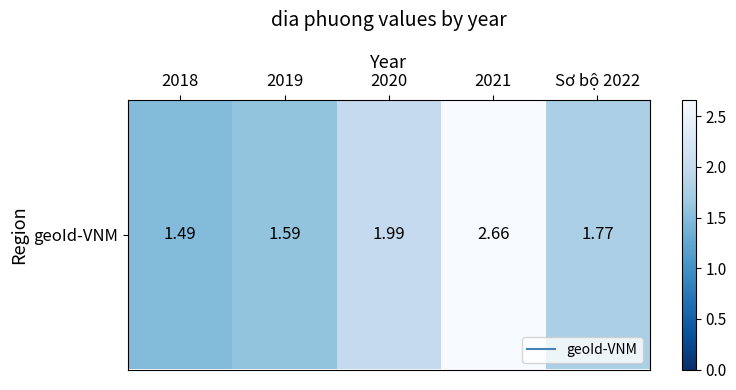

Reading left to right, extract all data points from this chart.

1.5	1.6	2.0	2.7	1.8